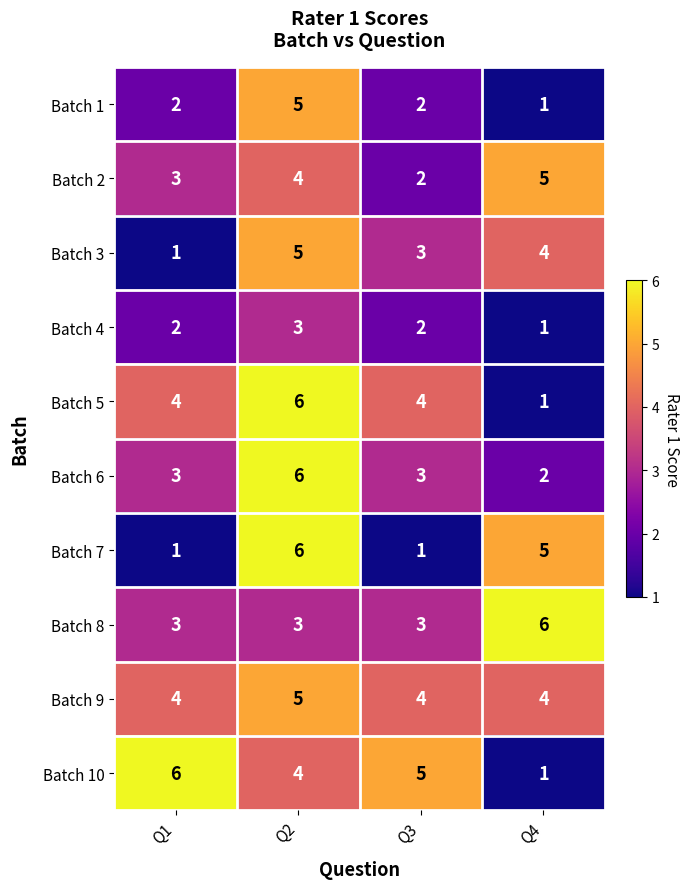

What is the minimum value shown in the chart?

1